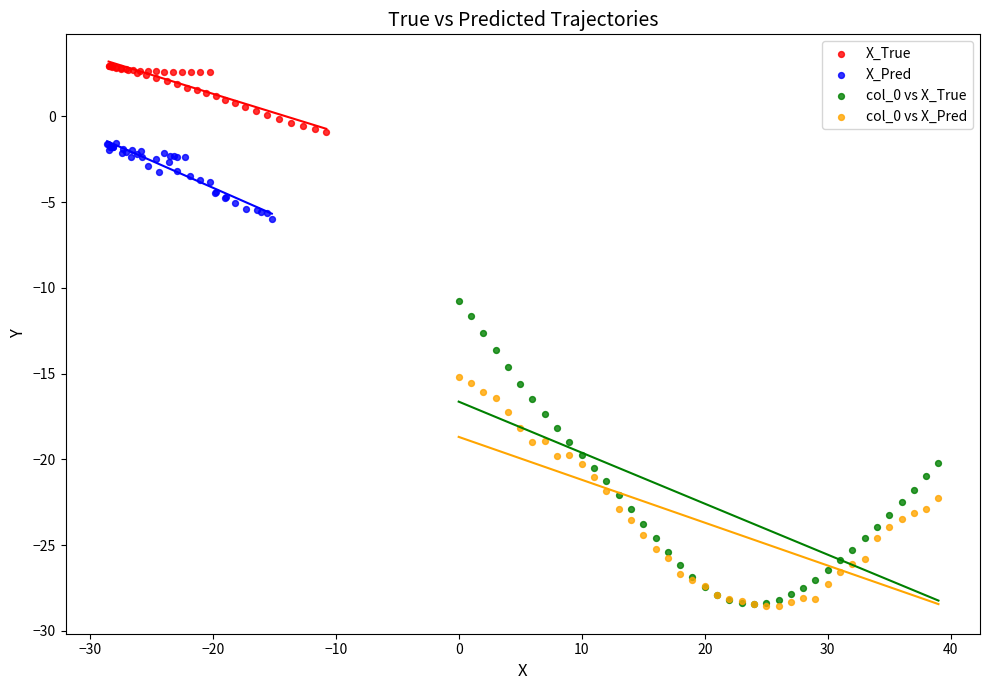

Which series reaches the maximum Y coordinate?

X_True